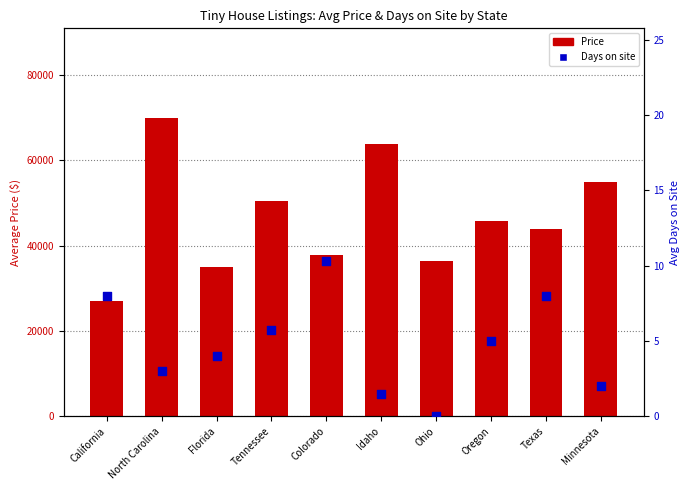

What are all the series names shown in the legend?

Price, Days on site